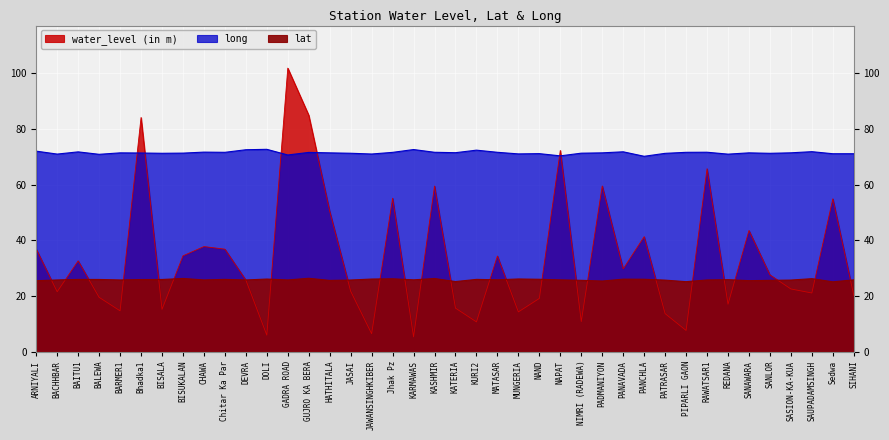

True or false: long and lat cross at least once.

False